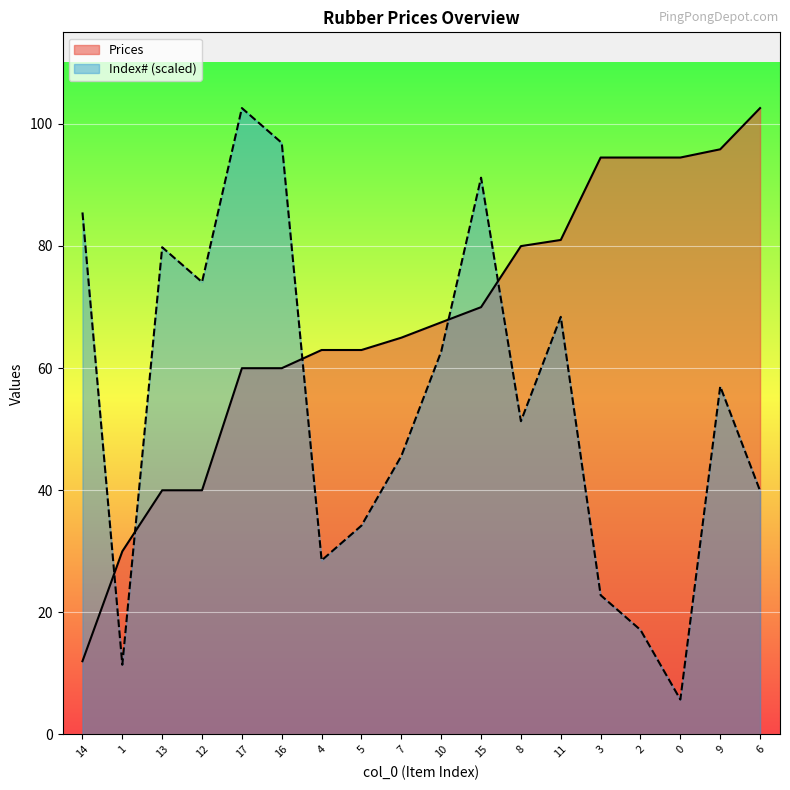

What position from the right is 5?

11